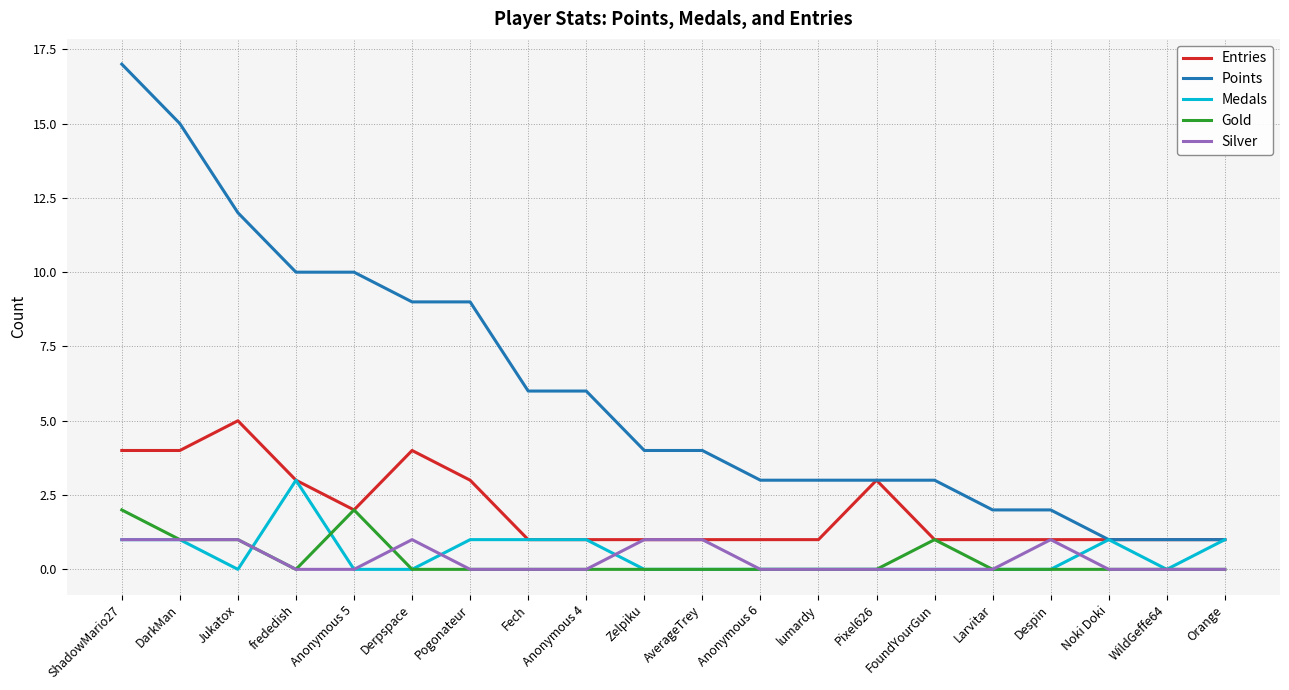

What is the maximum value shown in the chart?

17